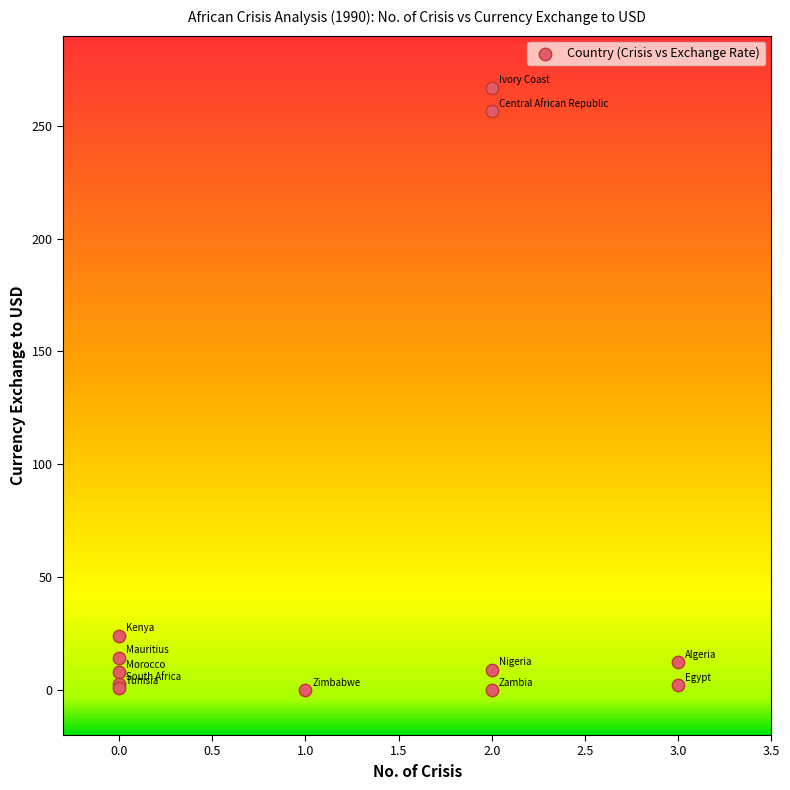

What Y value in the scatter plot is closest to 133?

24.1